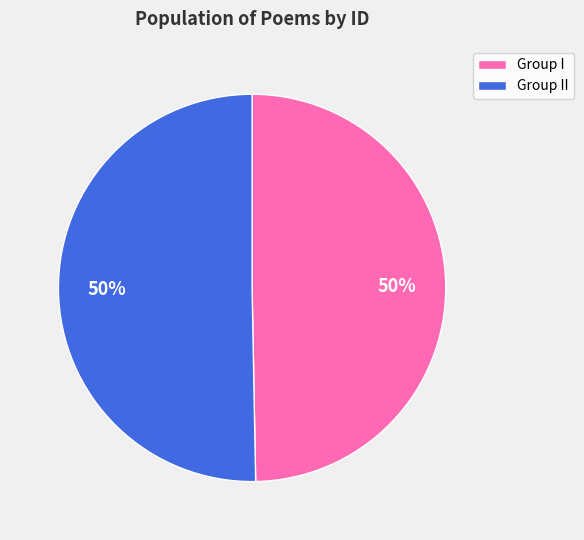

How many slices are in this pie chart?

2